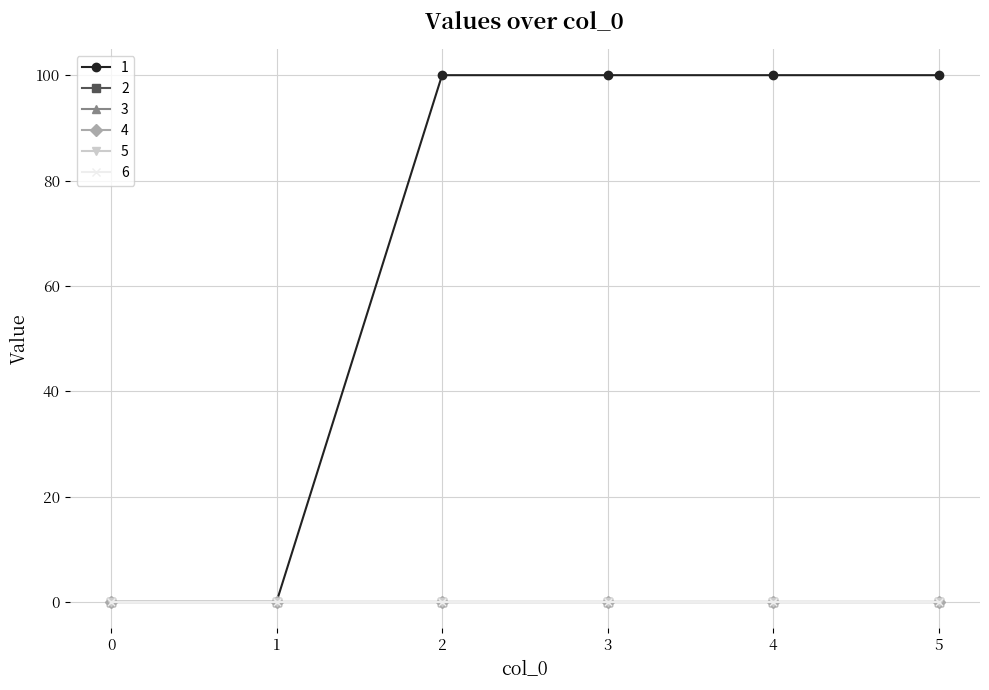

Reading left to right, extract all data points from this chart.

1: 0=0	1=0	2=100	3=100	4=100	5=100
2: 0=0	1=0	2=0	3=0	4=0	5=0
3: 0=0	1=0	2=0	3=0	4=0	5=0
4: 0=0	1=0	2=0	3=0	4=0	5=0
5: 0=0	1=0	2=0	3=0	4=0	5=0
6: 0=0	1=0	2=0	3=0	4=0	5=0